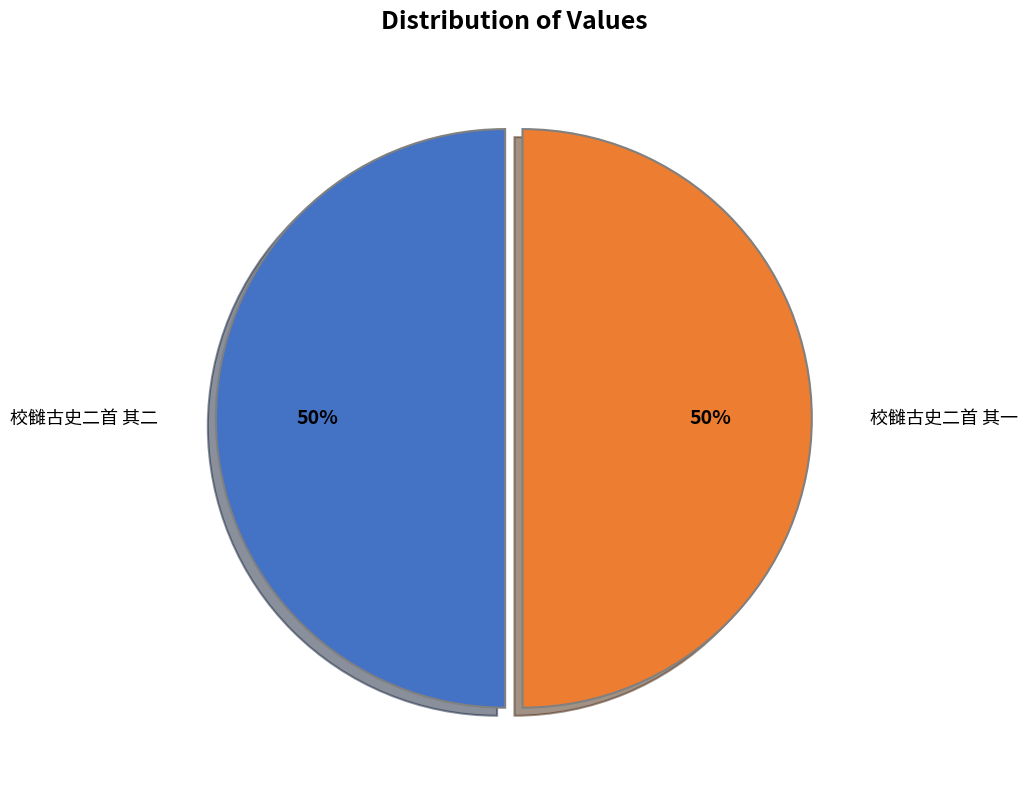

To the nearest percent, what portion does 校雠古史二首 其一 represent?

50%